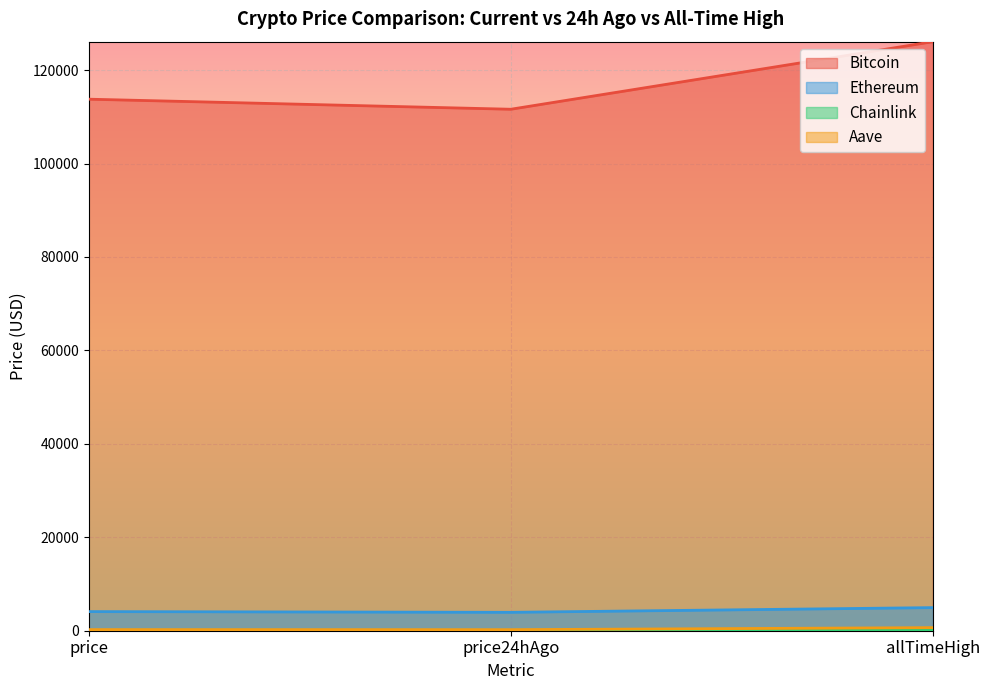

What is the difference between the maximum and second lowest values in the Ethereum series?

852.9